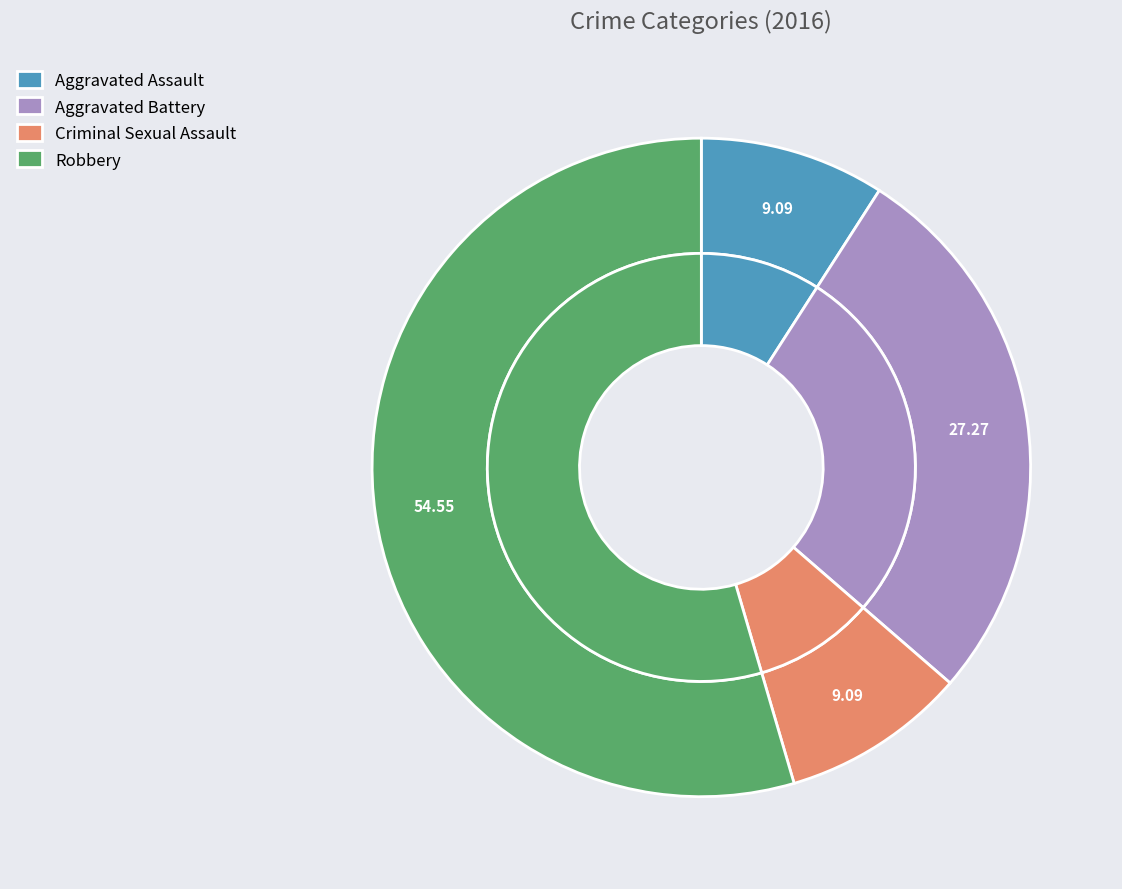

The Criminal Sexual Assault slice represents 9% of the pie. True or false?

True